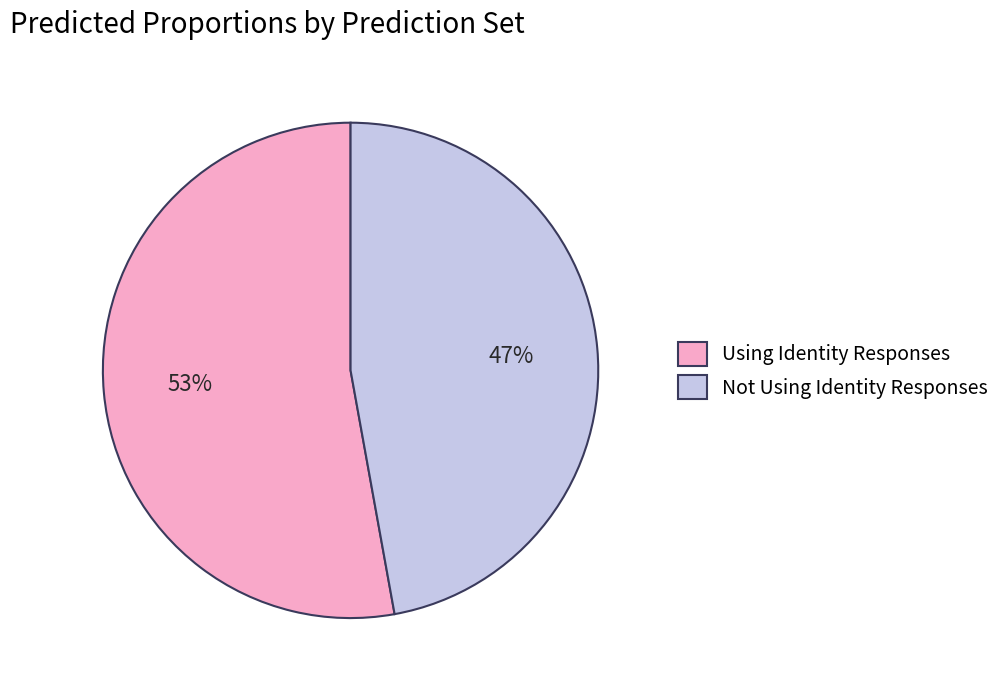

Is the sum of Using Identity Responses and Not Using Identity Responses greater than half?

Yes